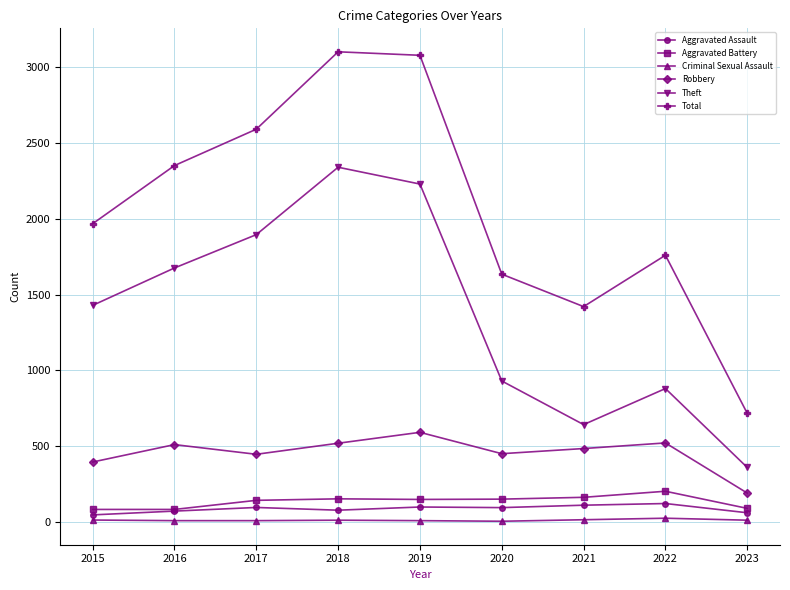

Does the chart display data point markers on the line(s)?

Yes